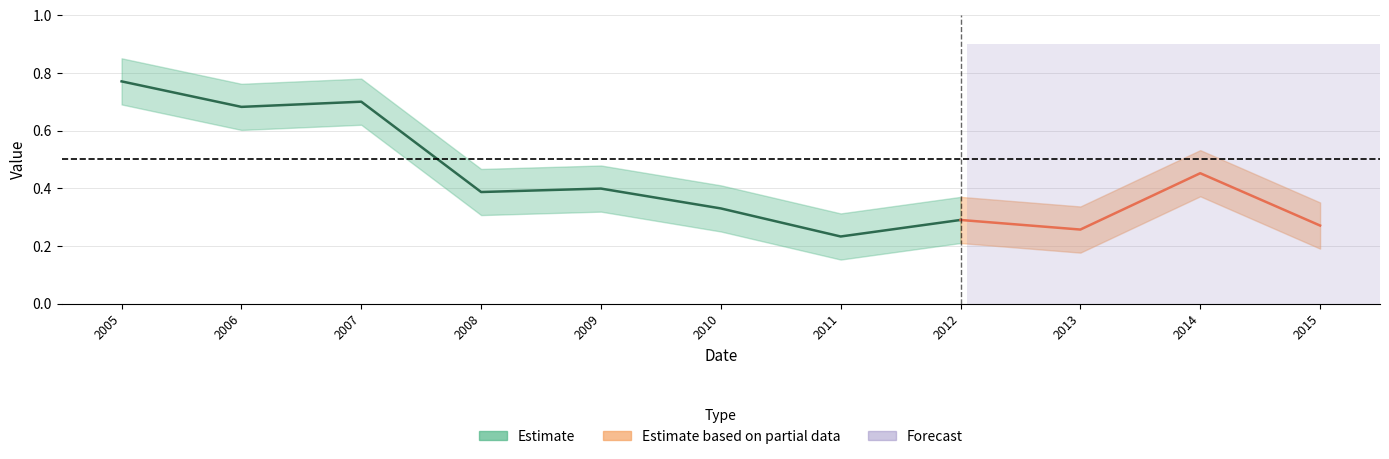

Which has a higher value, 2008-04-15 or 2010-04-15?

2008-04-15